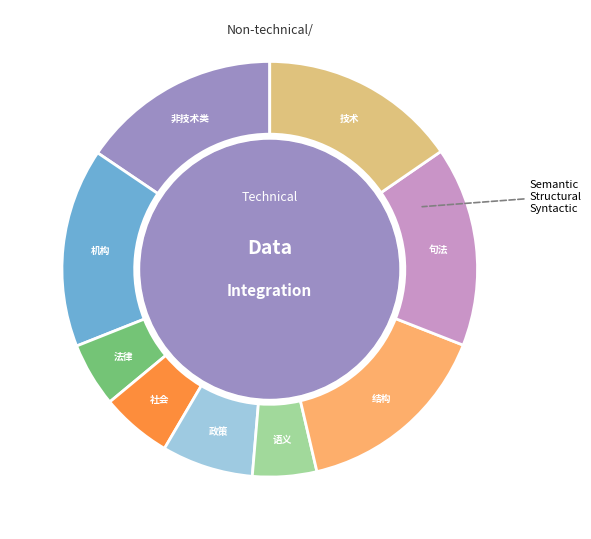

Combined, do 技术 and 机构 account for over 50%?

No